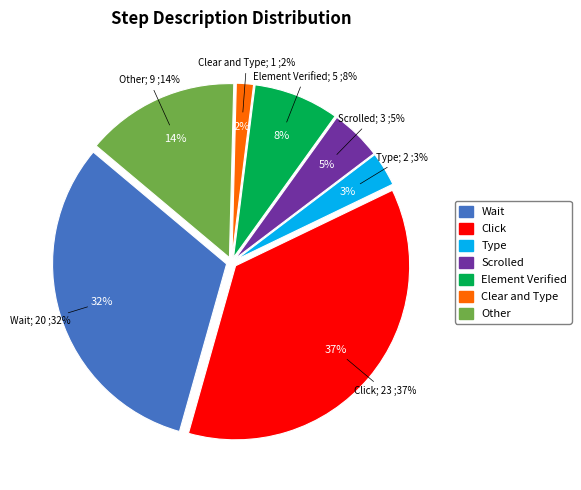

What percentage is the Click slice, to the nearest percent?

37%